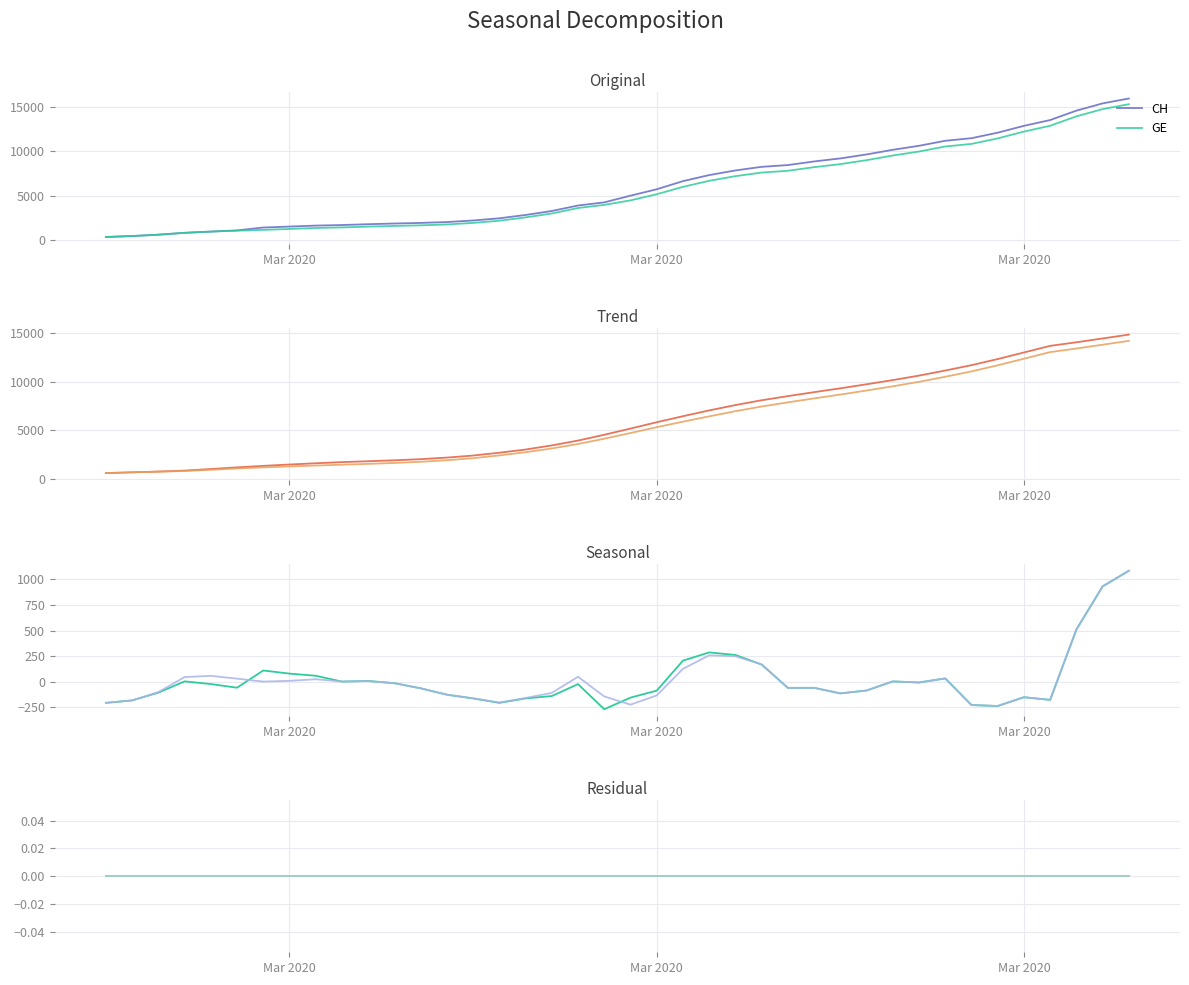

What is the lowest value of the GE series?

375